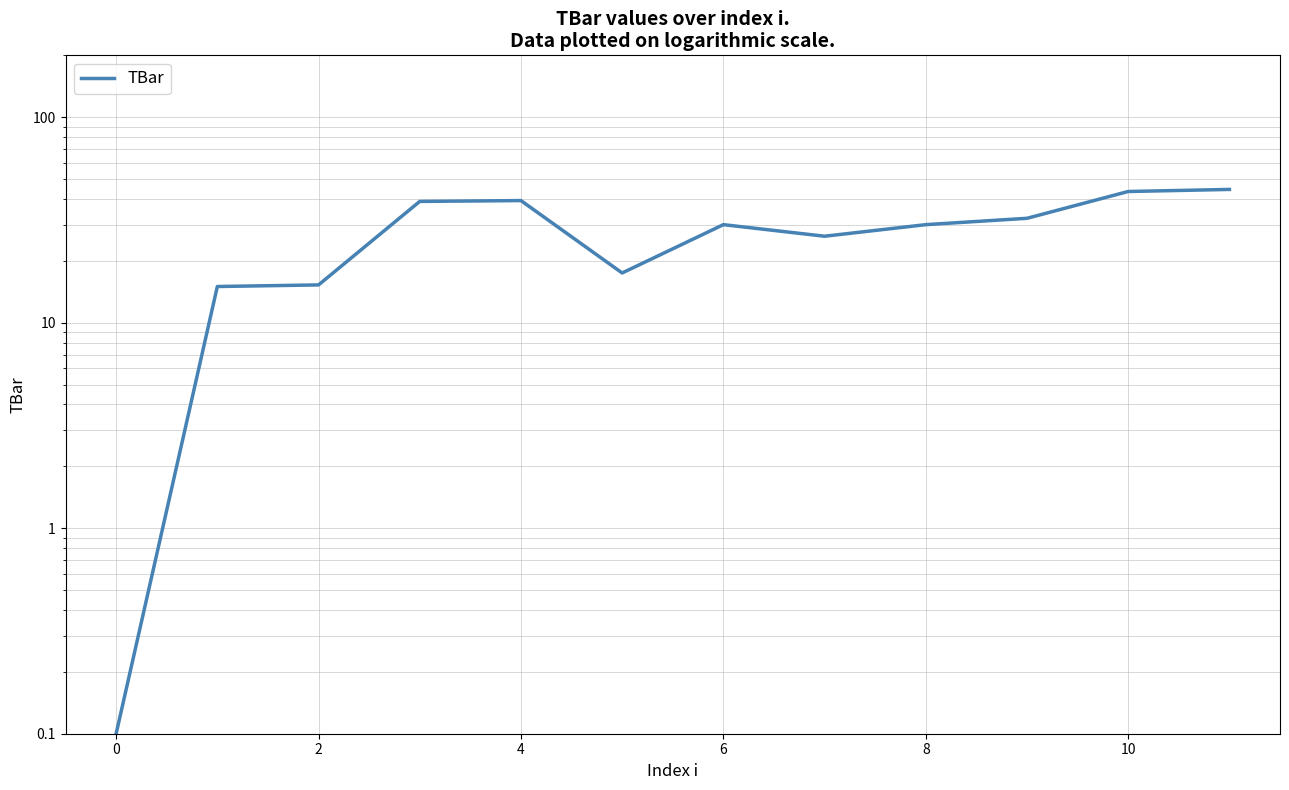

Approximately how many times larger is the value at 4 compared to 10?

0.9